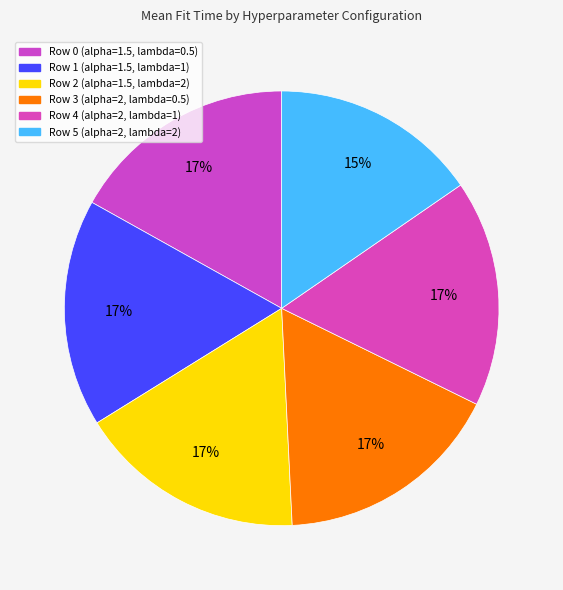

What is the change in value from Row 0 (alpha=1.5, lambda=0.5) to Row 5 (alpha=2, lambda=2)?

-31.3